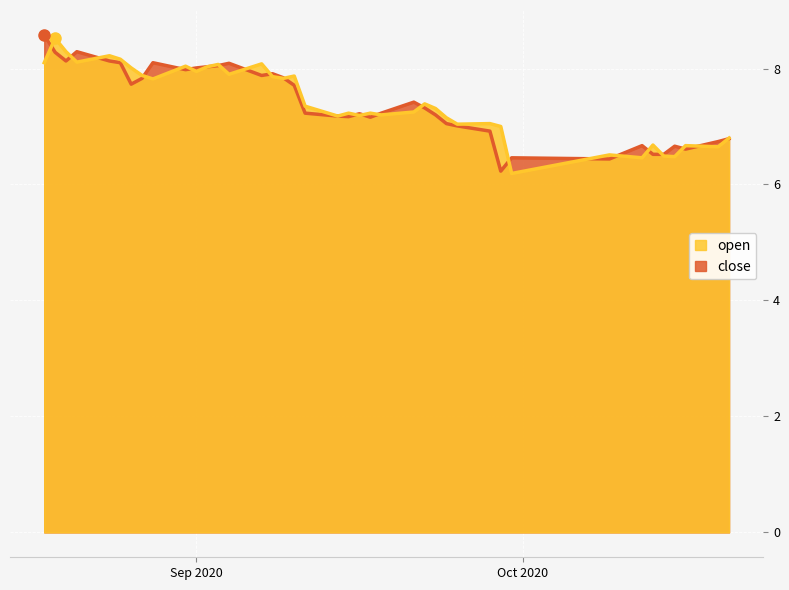

Reading left to right, what are all the values shown in this chart?

open: 8.1	8.5	8.3	8.1	8.2	8.2	8.0	7.9	7.8	8.0	8.0	8.0	8.1	7.9	8.1	7.9	7.8	7.9	7.3	7.2	7.2	7.2	7.2	7.2	7.2	7.4	7.3	7.2	7.0	7.0	7.0	6.2	6.5	6.5	6.7	6.5	6.5	6.7	6.7	6.8
close: 8.6	8.3	8.1	8.3	8.1	8.1	7.7	7.8	8.1	8.0	8.0	8.0	8.1	8.1	7.9	7.9	7.8	7.7	7.2	7.2	7.2	7.2	7.2	7.2	7.4	7.3	7.2	7.0	7.0	6.9	6.2	6.5	6.4	6.7	6.5	6.5	6.7	6.6	6.7	6.8